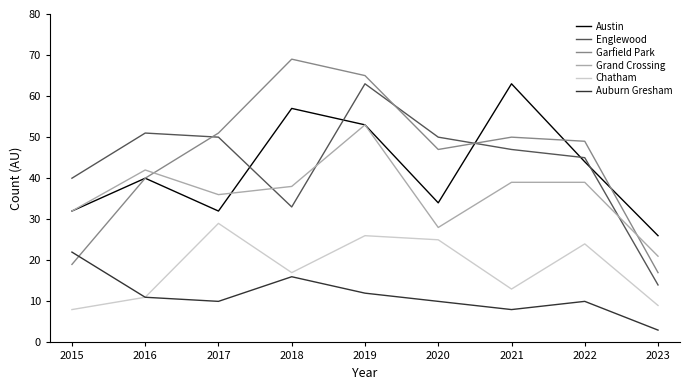

What is the sum of all Chatham values?

162